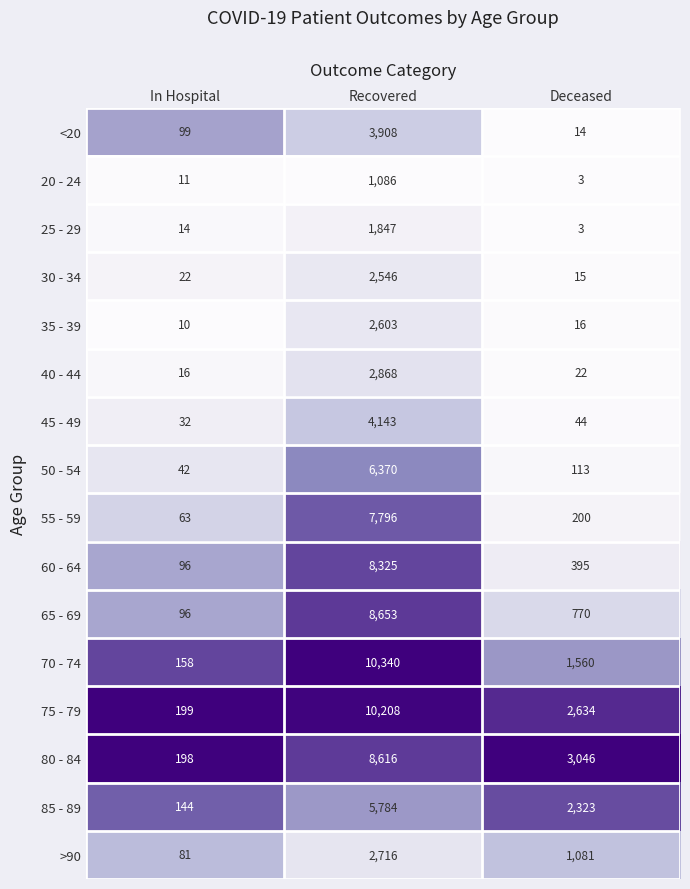

Is it true that >90 equals 741 at Deceased?

False